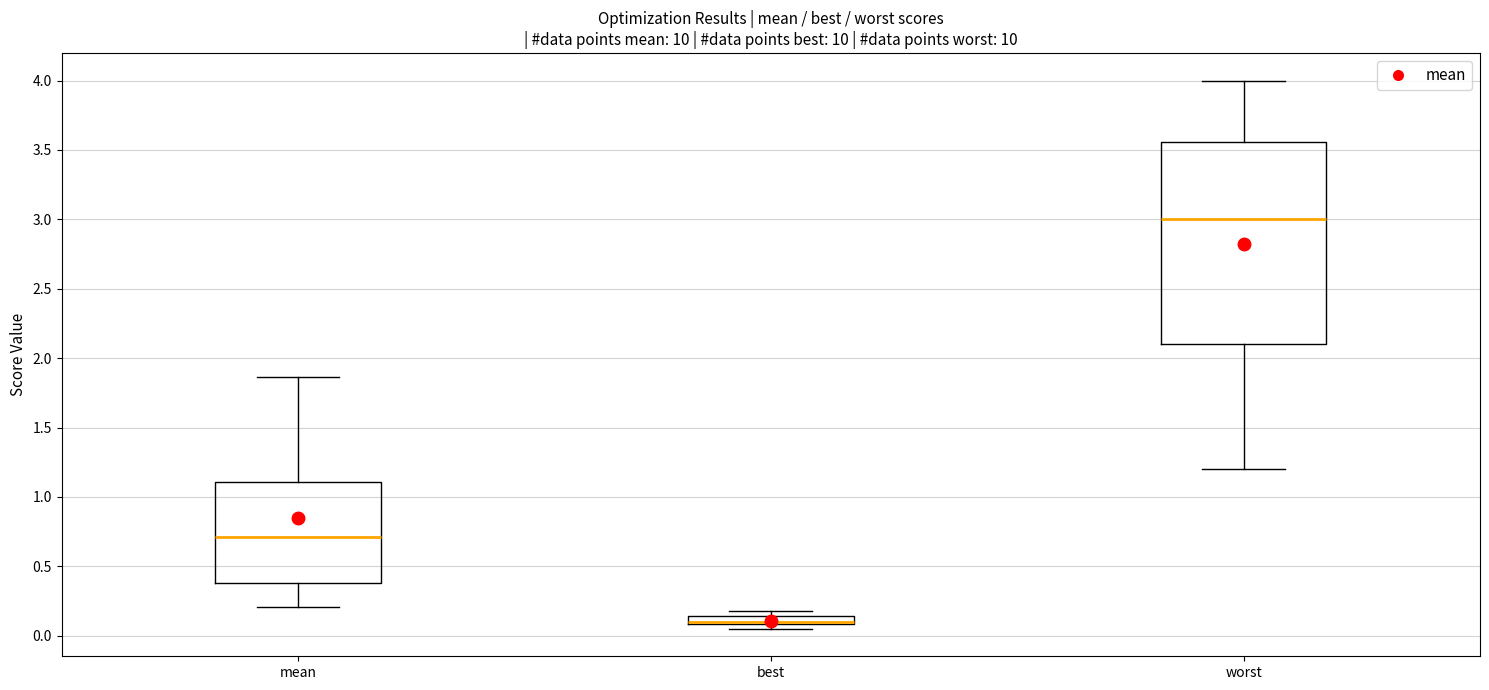

Where does the median line of the box for worst sit on the y-axis? The values are not printed on the chart, so give them approximately, as read against the axis.

3.00